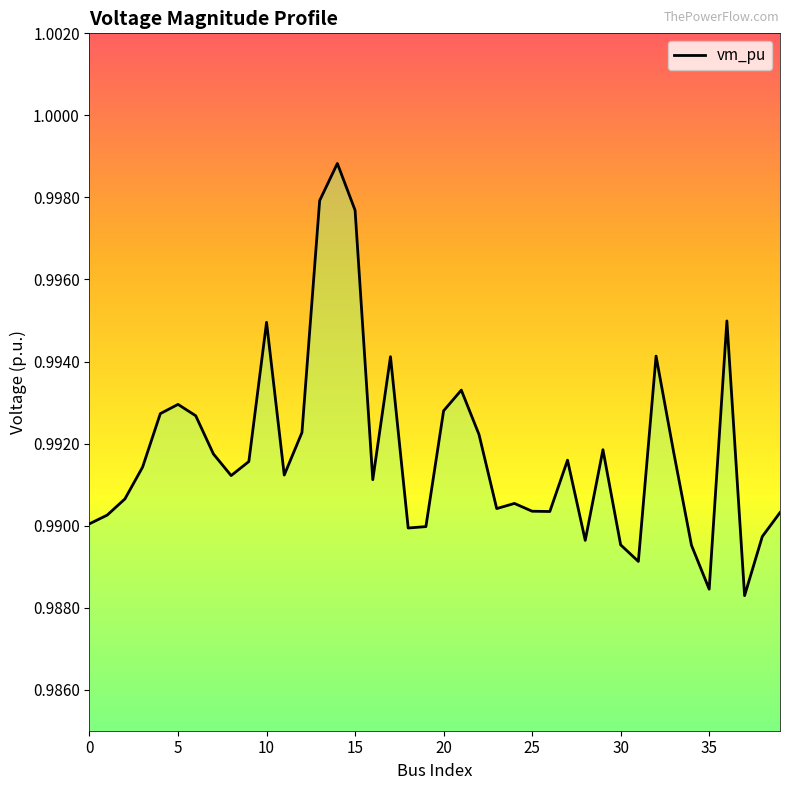

Is it true that the value at 20 is 0.5?

False